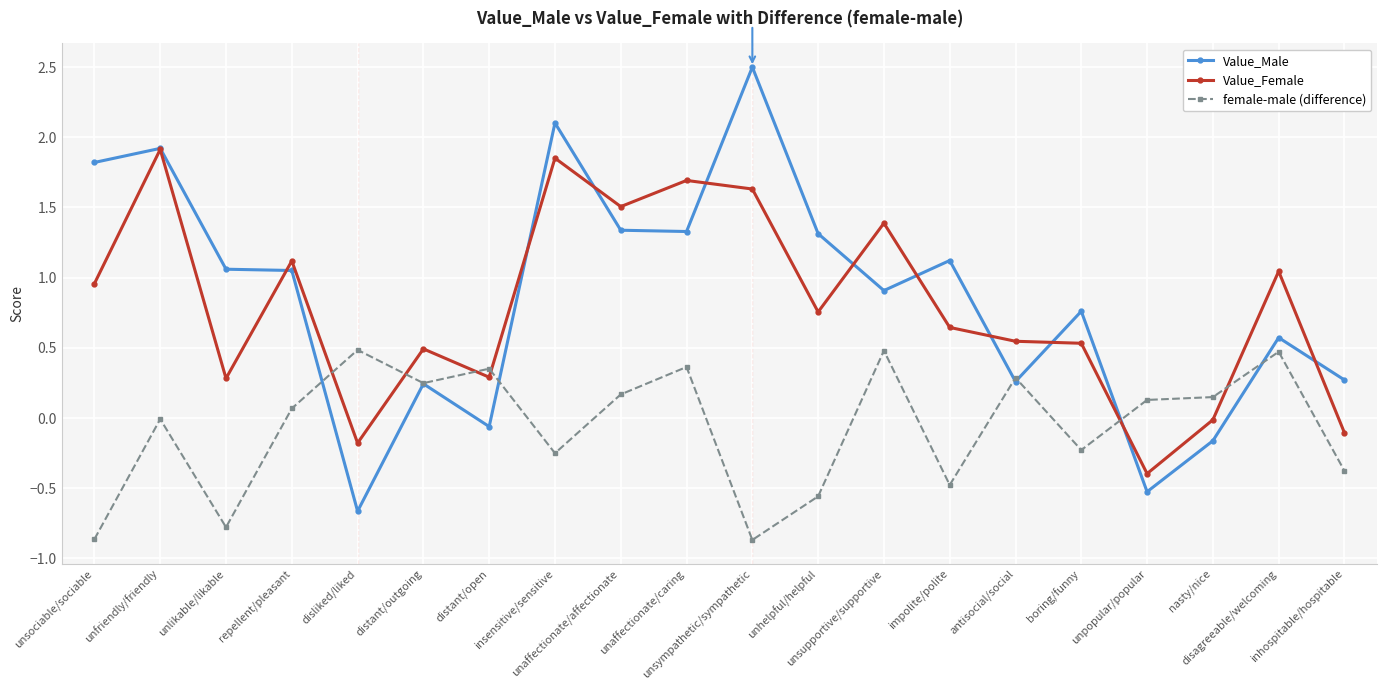

At how many categories does at least one series exceed 1?

12